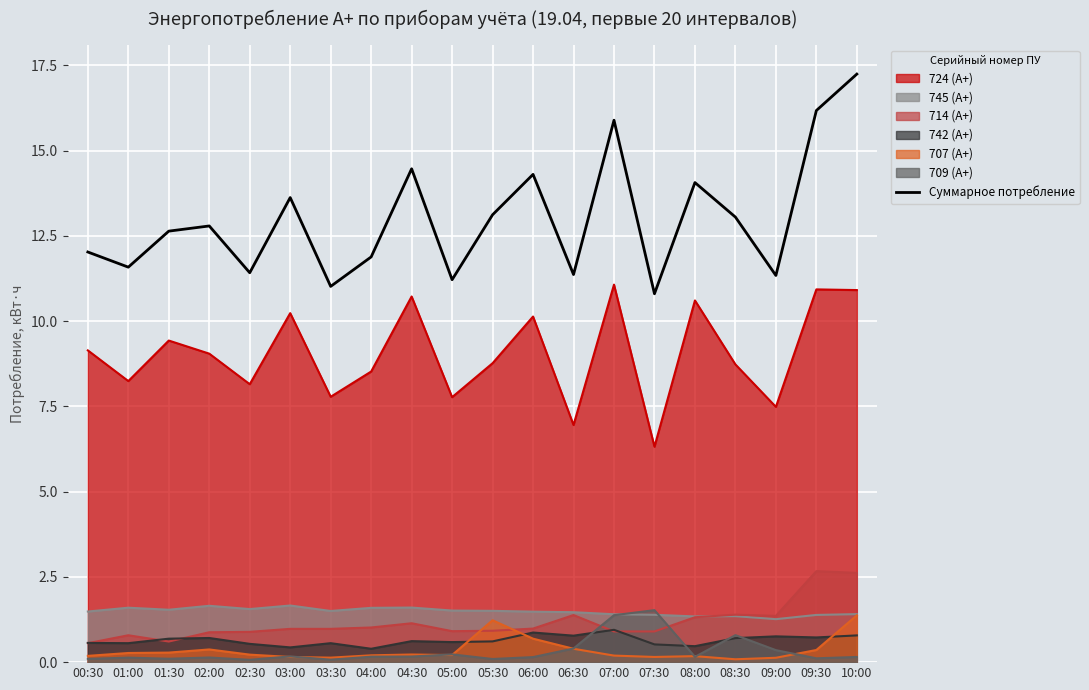

The chart shows a value of 11.4 at 02:30. True or false?

True